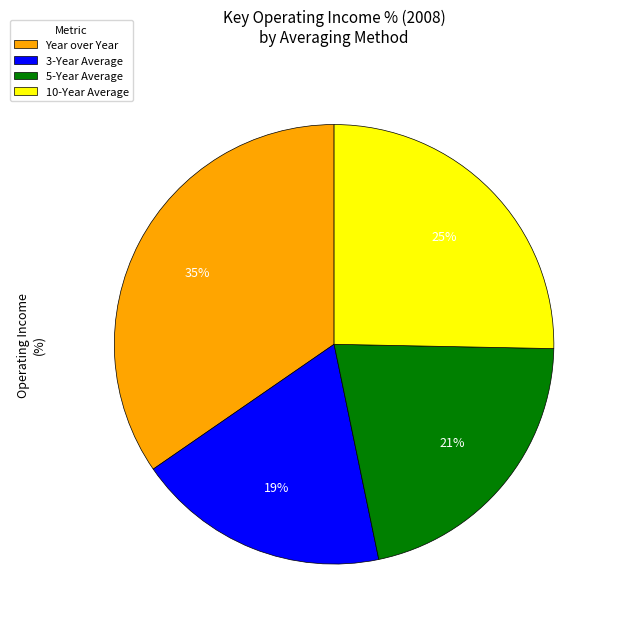

To the nearest percent, what is the average slice percentage?

25%